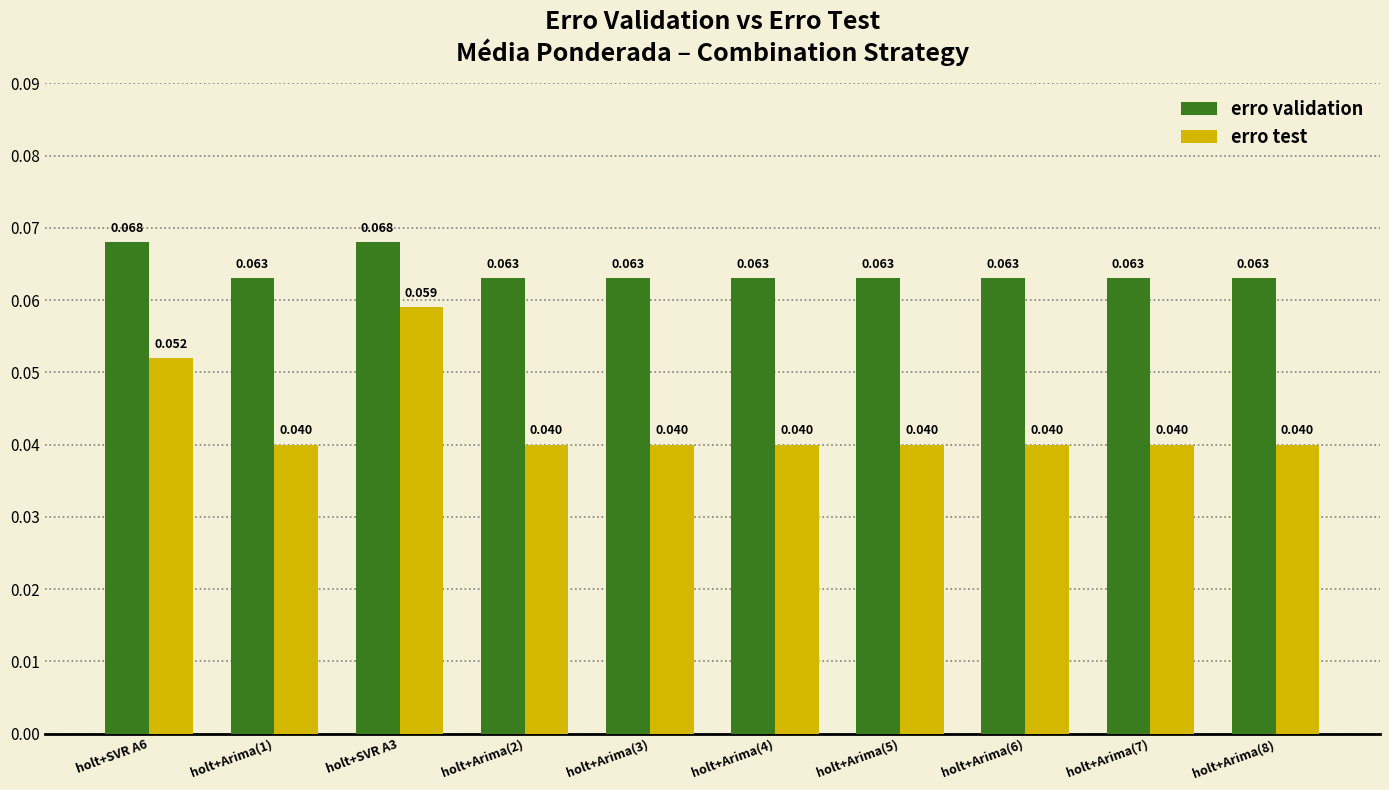

What are all the series names shown in the legend?

erro validation, erro test